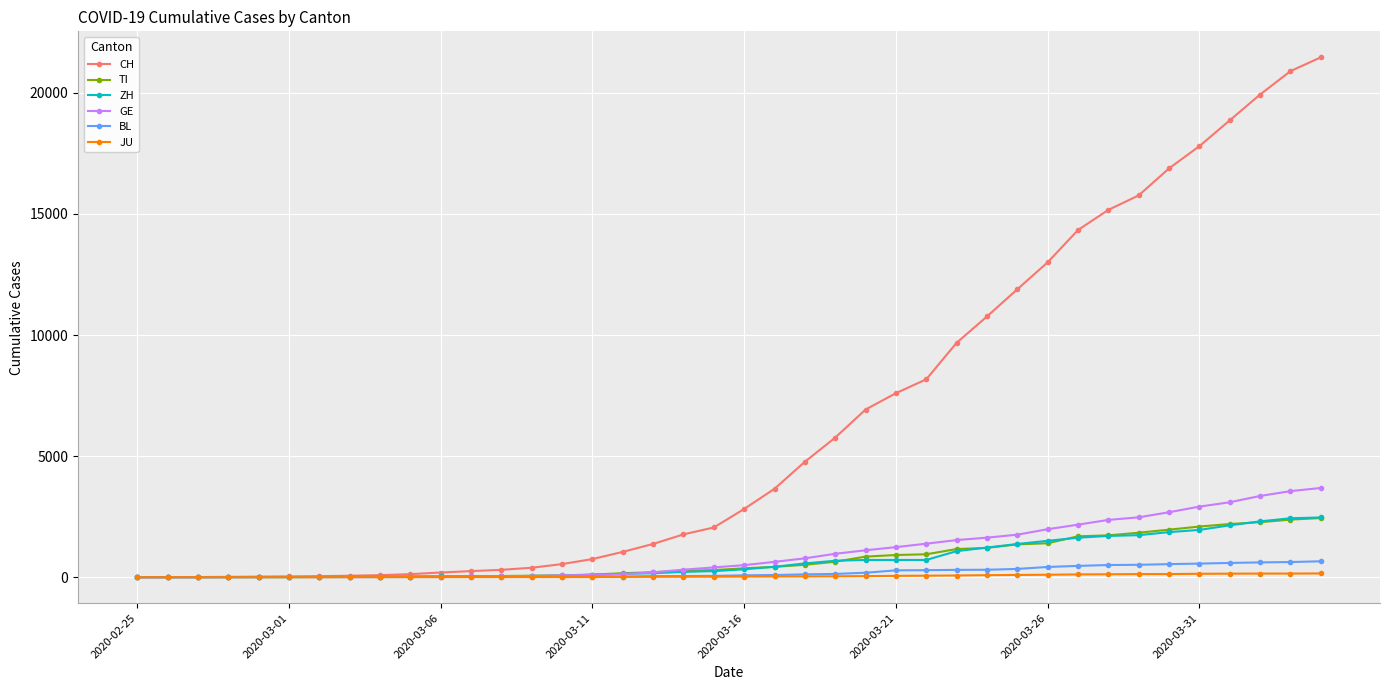

Which series has the widest spread of values?

CH